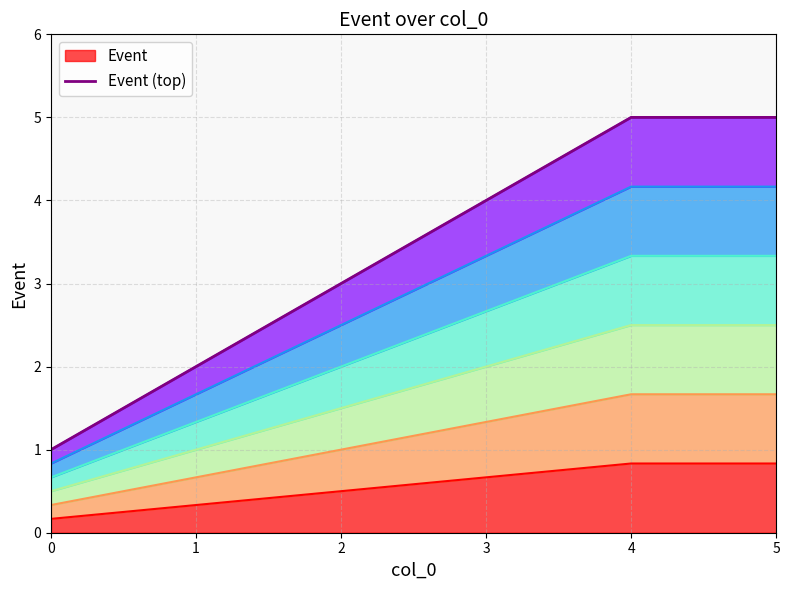

What is the smallest value displayed?

1